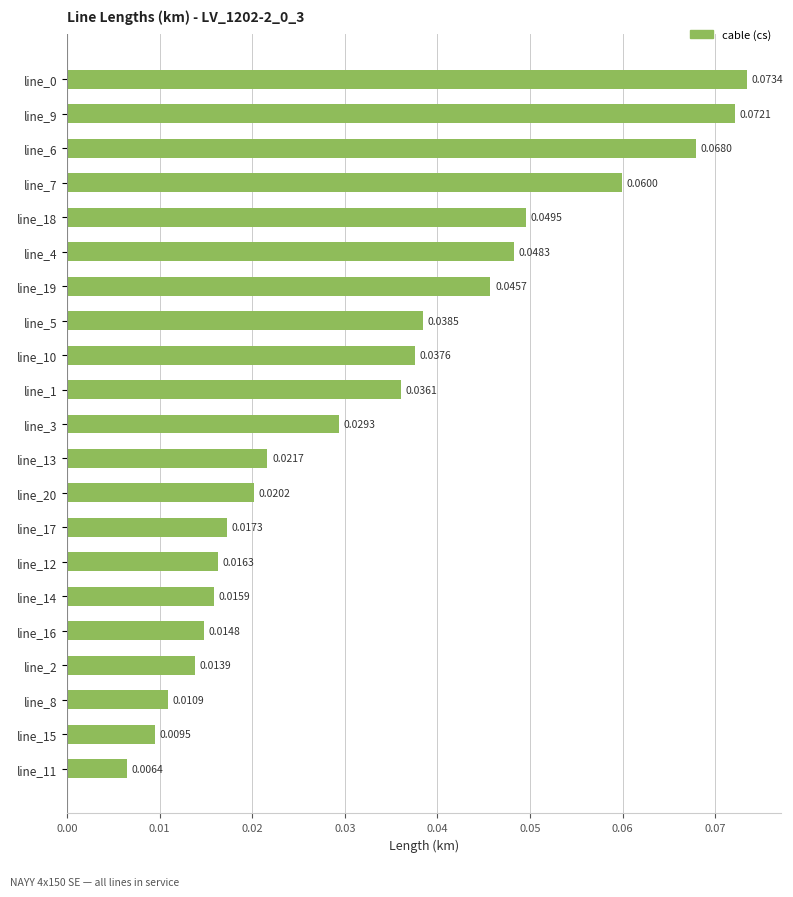

What is the sum of all values?

0.7